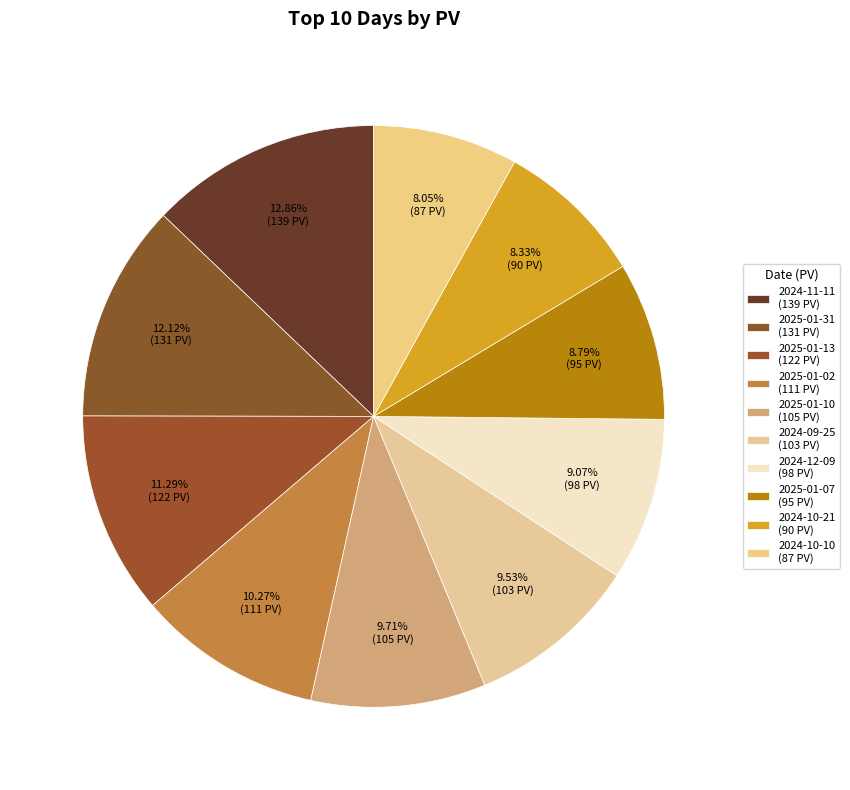

How many segments does this pie chart have?

10